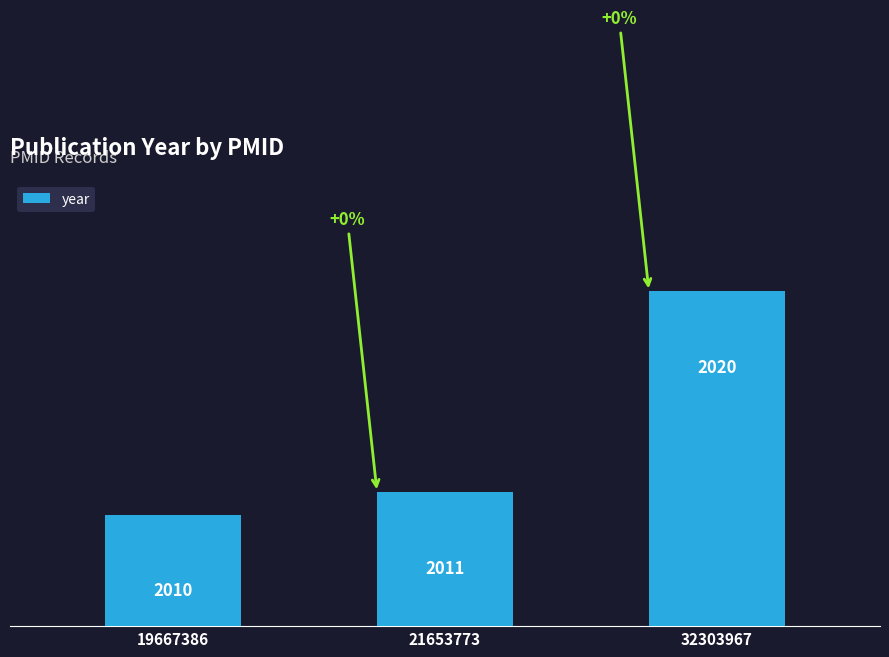

At which label is the value closest to 2015?

21653773